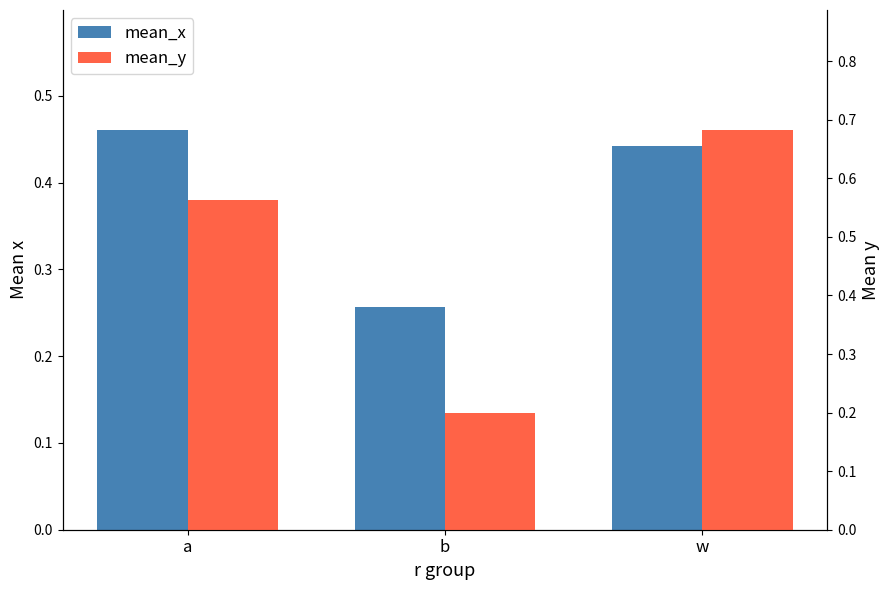

Is the value of mean_x at b greater than the value of mean_y at w?

No